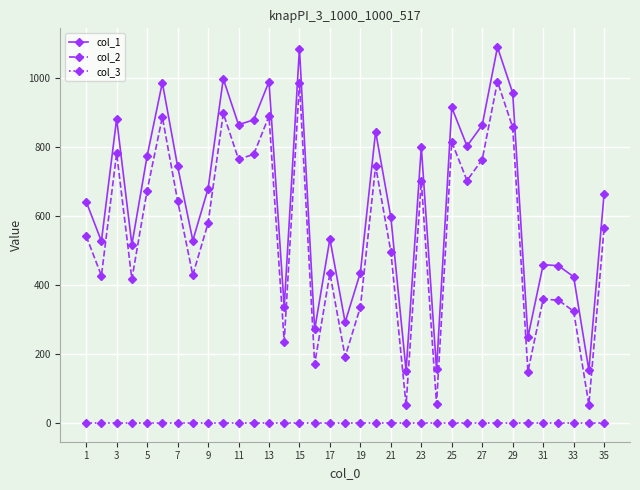

True or false: col_2 and col_1 intersect in this chart.

False